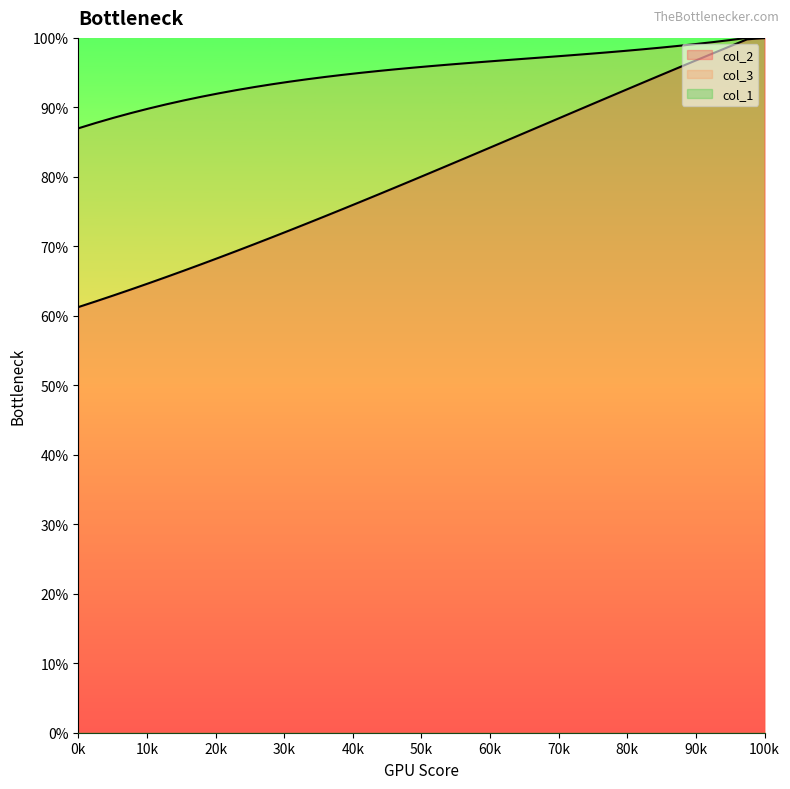

Which series ends up on top after the final intersection of col_2 and col_3?

col_2